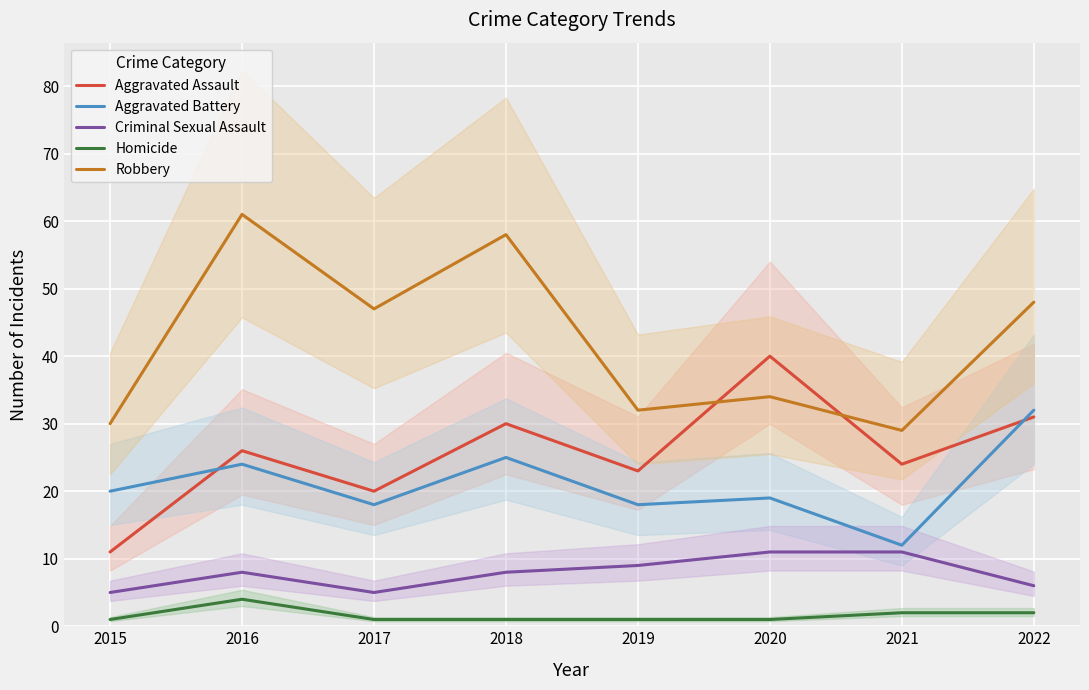

What is the minimum value for Robbery?

29